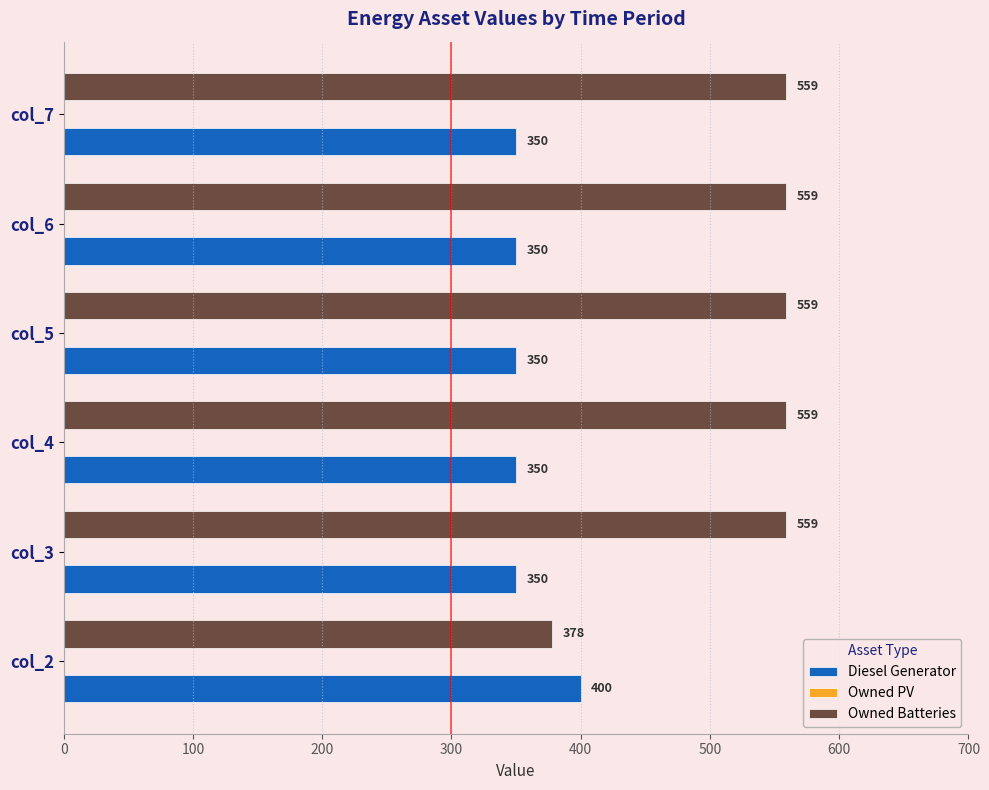

What is the average value of the Owned Batteries series?

529